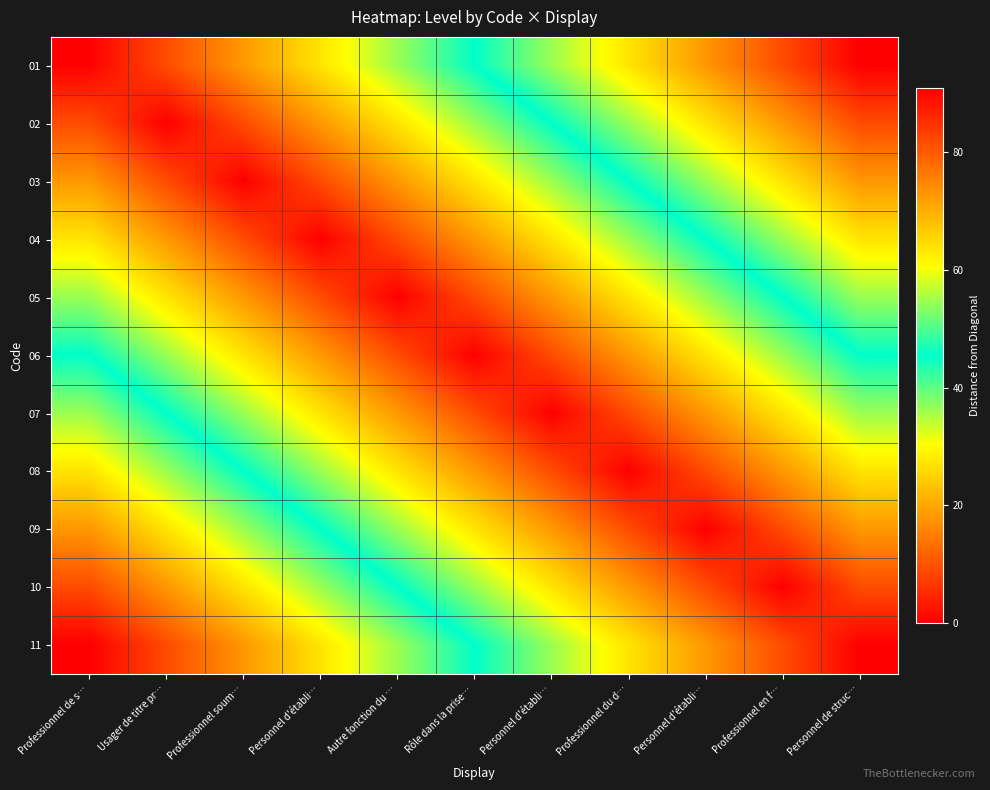

At which category is the sum across all series the highest?

Professionnel de s…